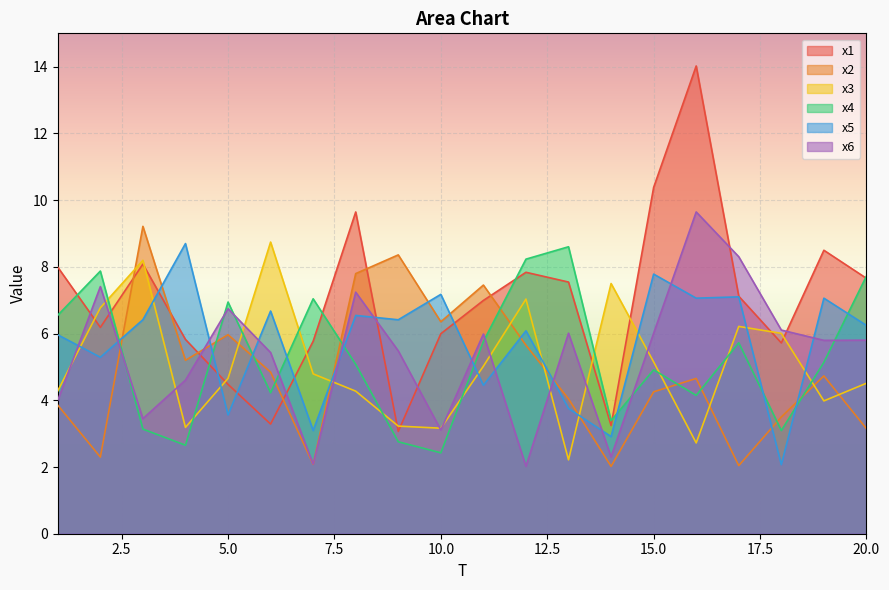

What is the maximum value for x1?

14.0